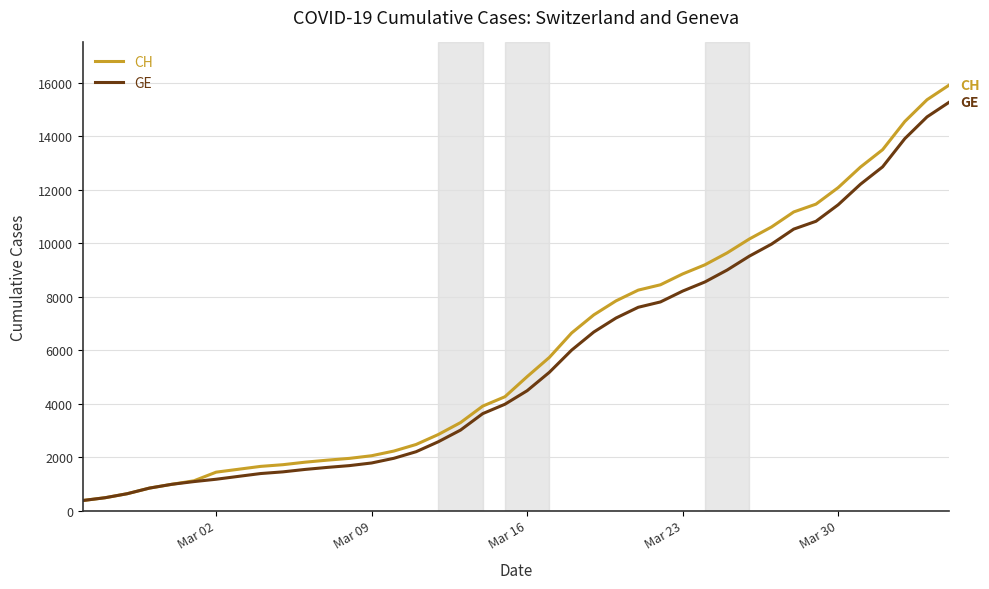

Which series has the widest spread of values?

CH